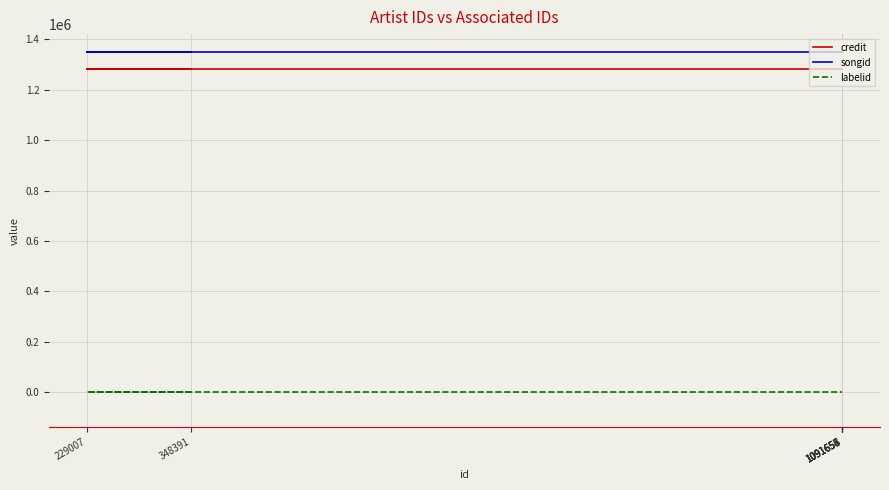

What is the sum of all credit values?

8973461